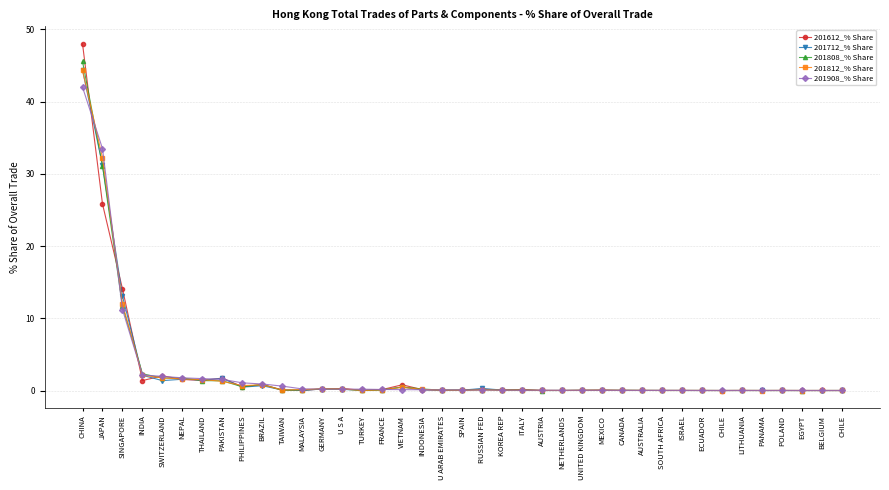

Does the chart have visible grid lines?

Yes